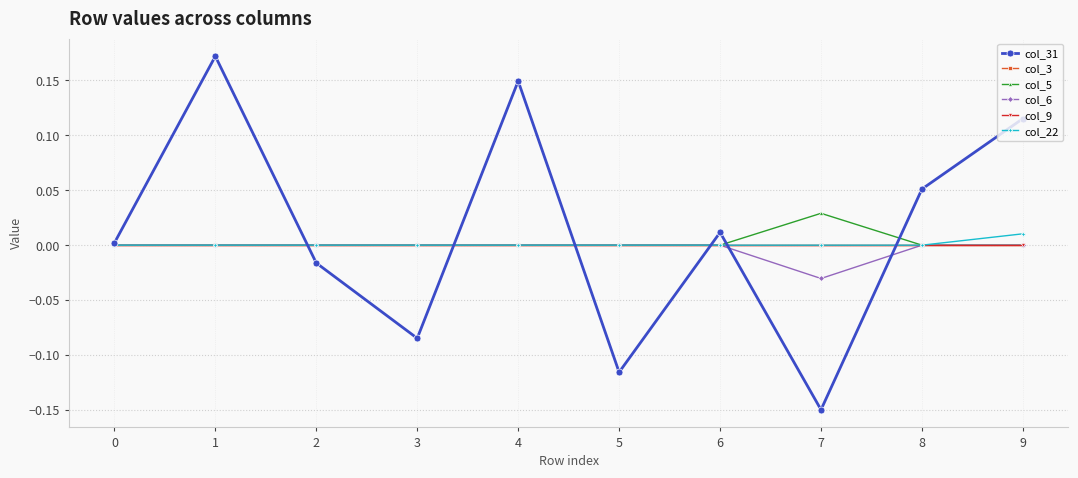

Is this an area chart (filled region under the line)?

No